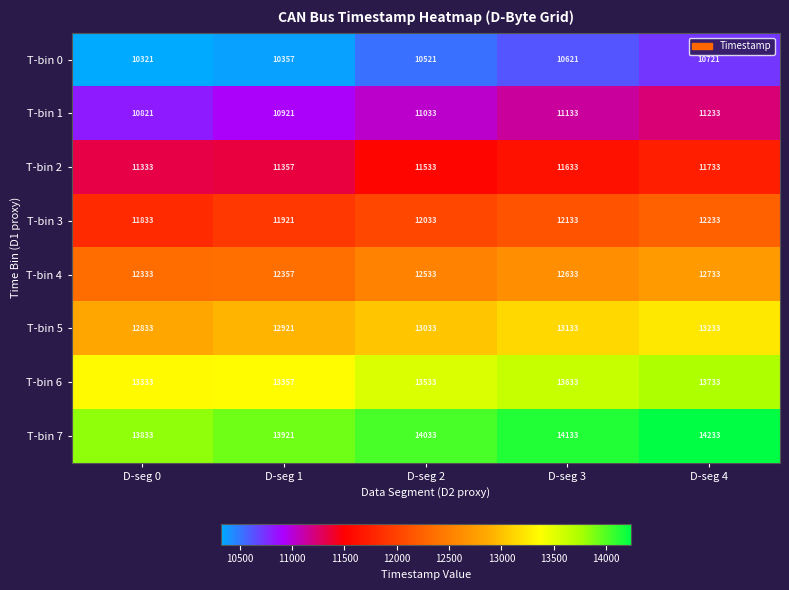

Is it true that T-bin 2 equals 11633 at D-seg 3?

True